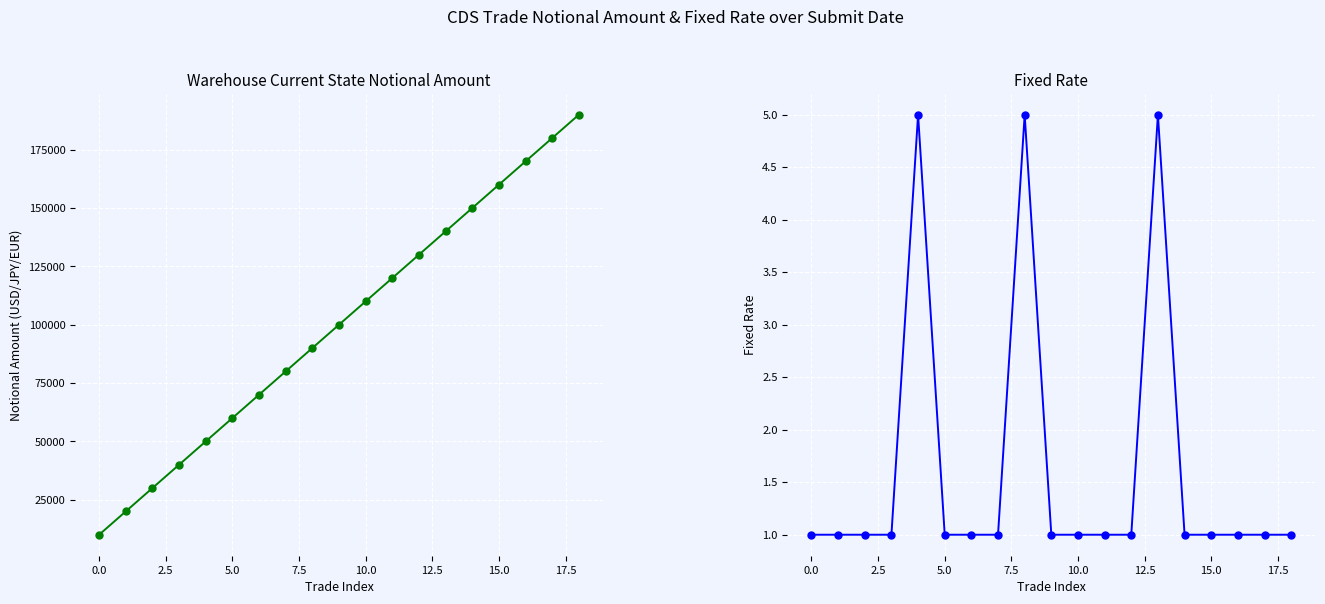

True or false: Warehouse Current State Notional Amount and Fixed Rate intersect in this chart.

False